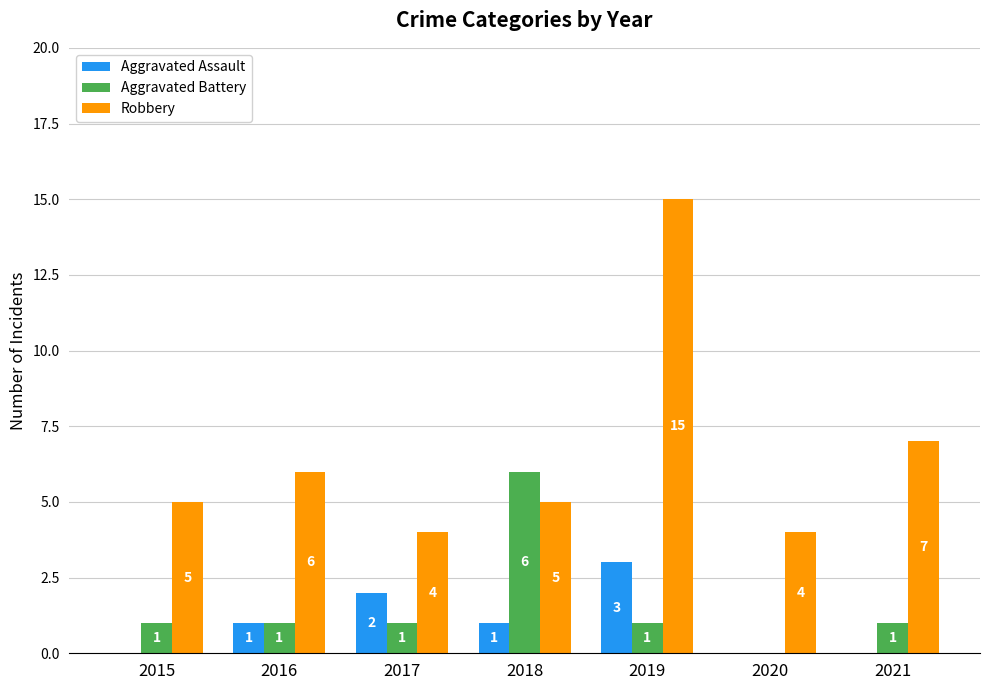

At which label does Aggravated Assault reach its peak?

2019